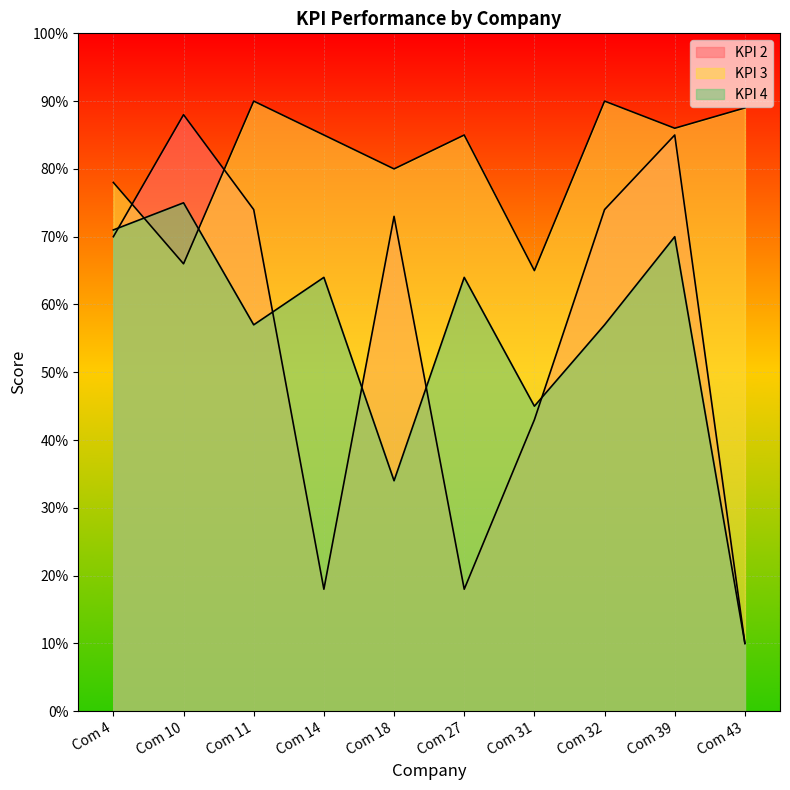

List the labels in order of KPI 2 value, largest first.

Com 10, Com 39, Com 11, Com 32, Com 18, Com 4, Com 31, Com 14, Com 27, Com 43